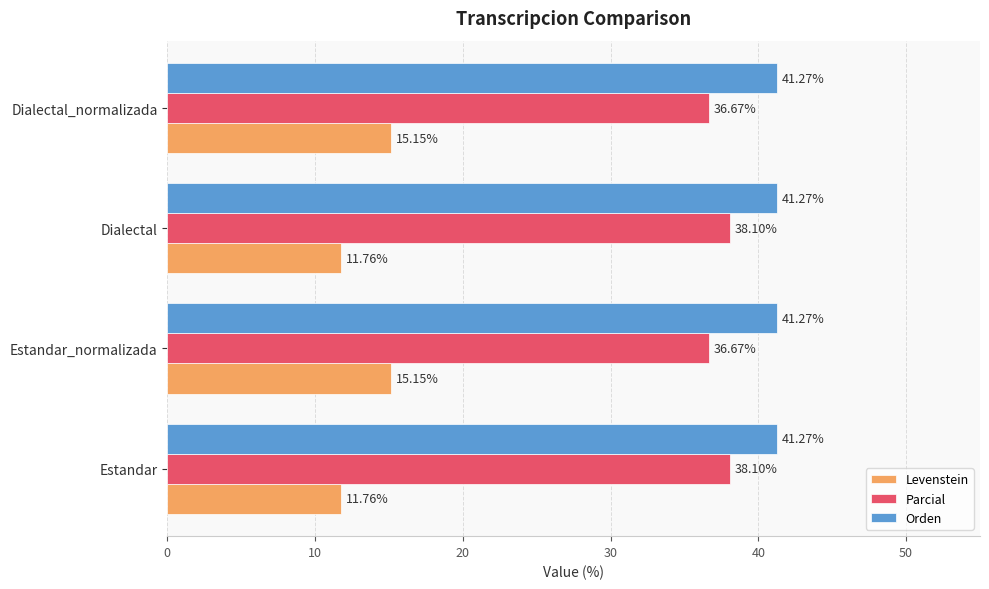

Which series has the largest range (max minus min)?

Levenstein